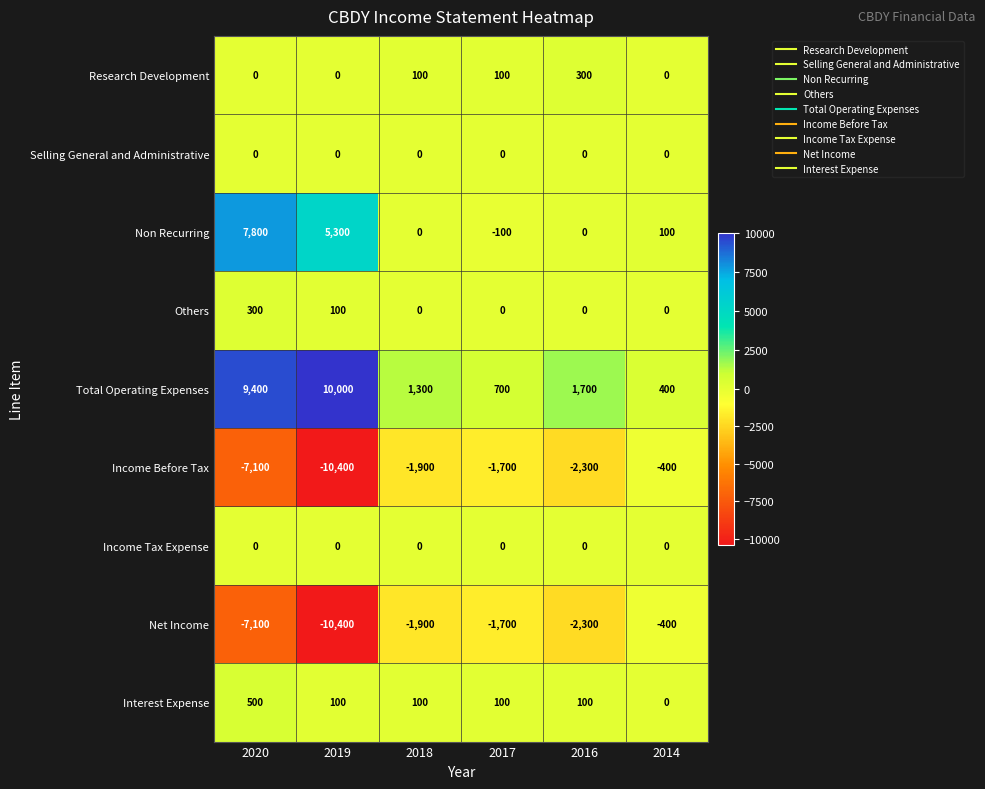

What is the maximum value for Net Income?

-400